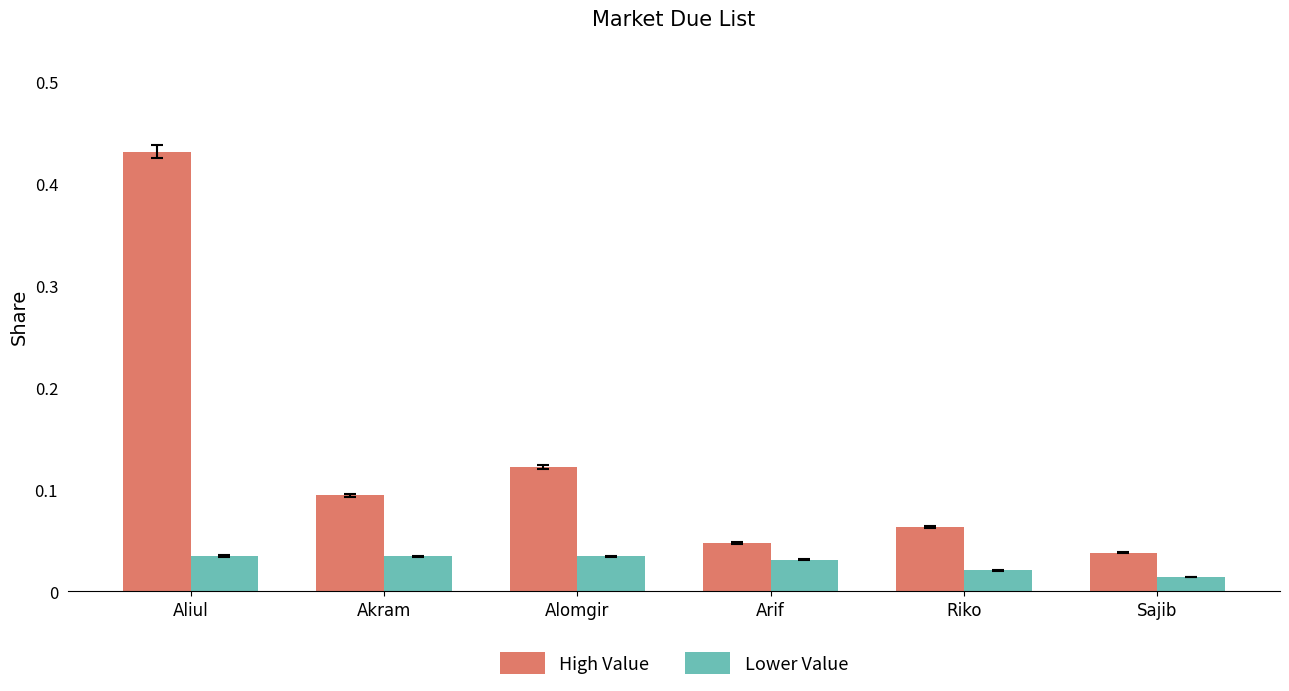

Which series has the largest total across all categories?

High Value